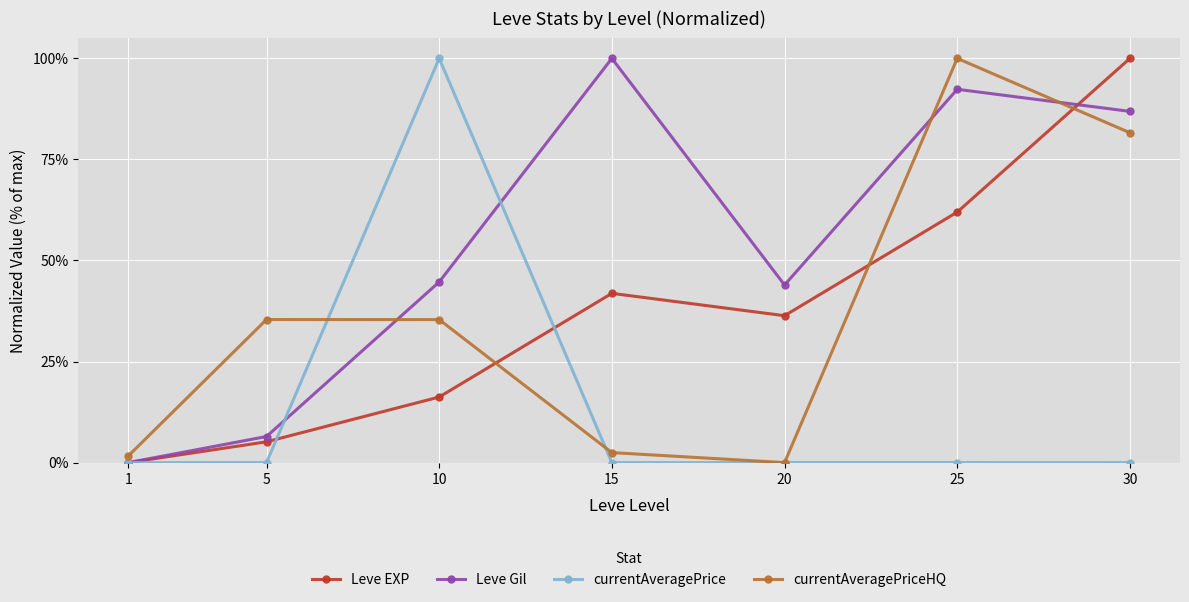

Which series changed the most between 20 and 25?

currentAveragePriceHQ